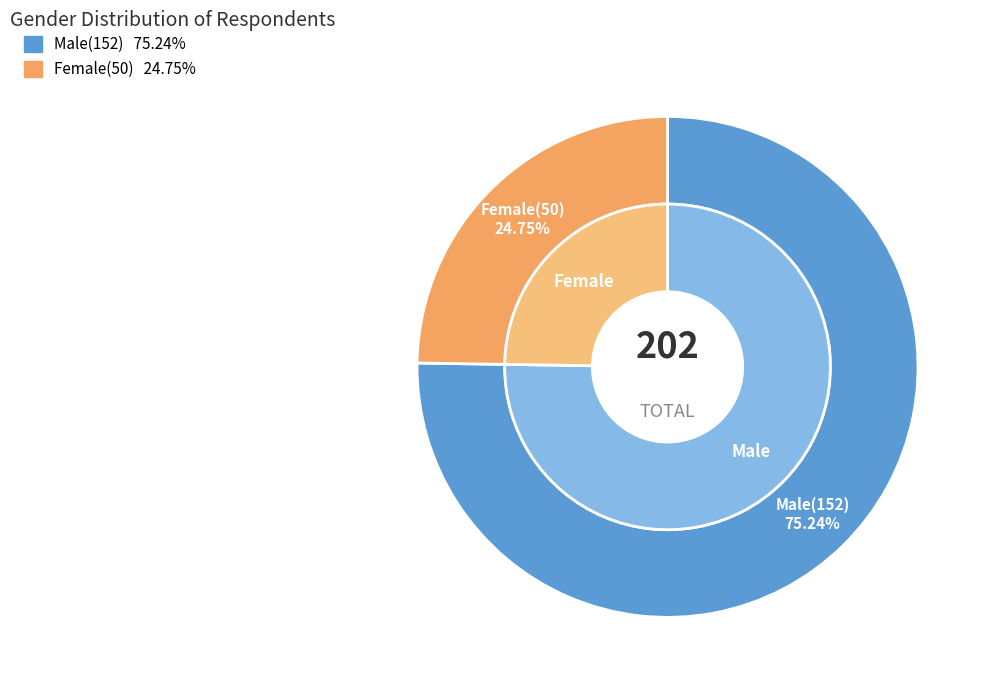

Combined, what portion of the pie is Female(50) and Male(152)?

100.0%